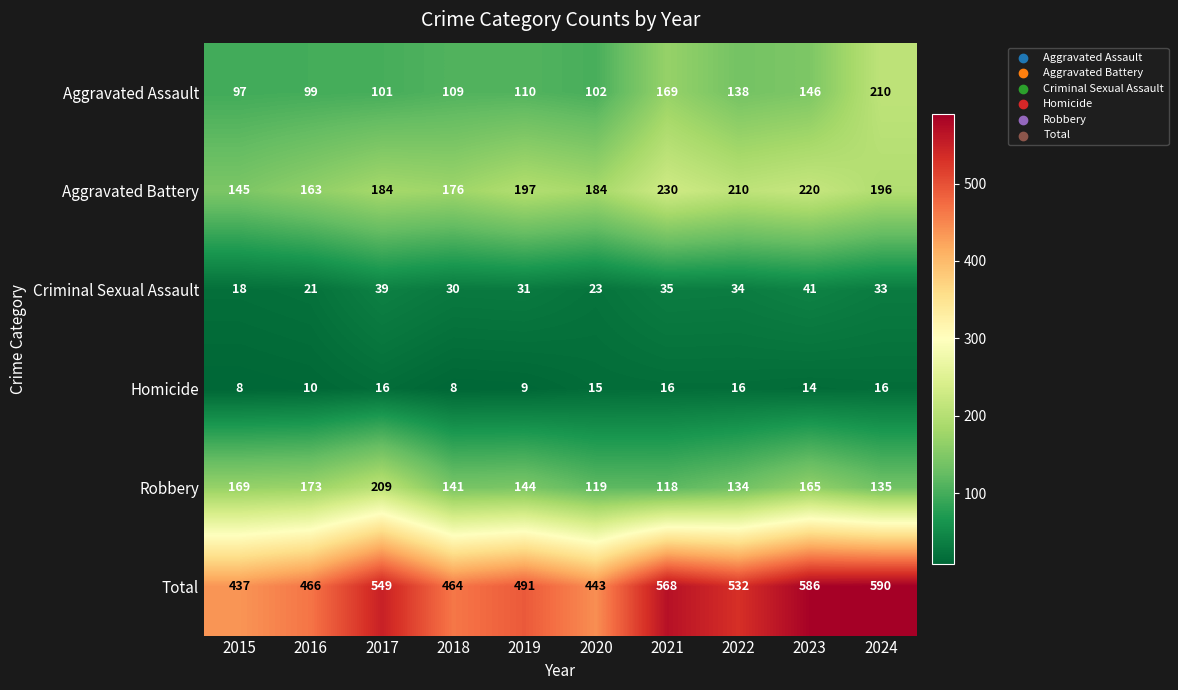

What is the maximum value for Aggravated Battery?

230